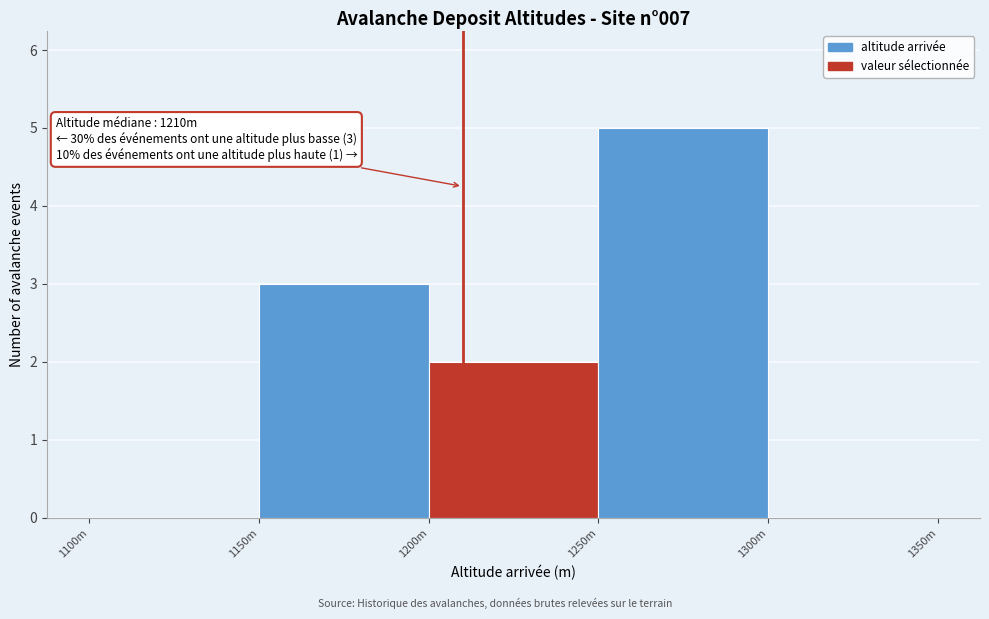

Reading left to right, transcribe all the data shown in this chart.

1100m=0	1150m=3	1200m=2	1250m=5	1300m=0